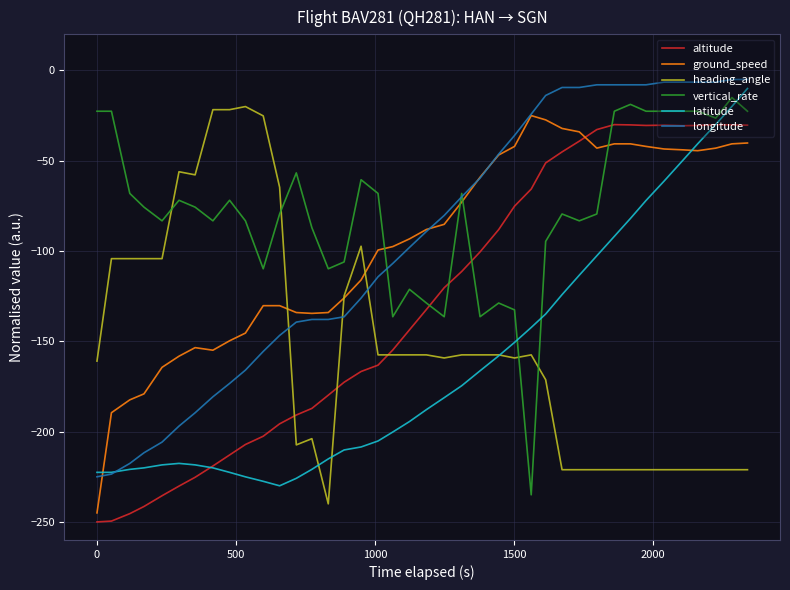

Which series ends up on top after the final intersection of altitude and latitude?

latitude